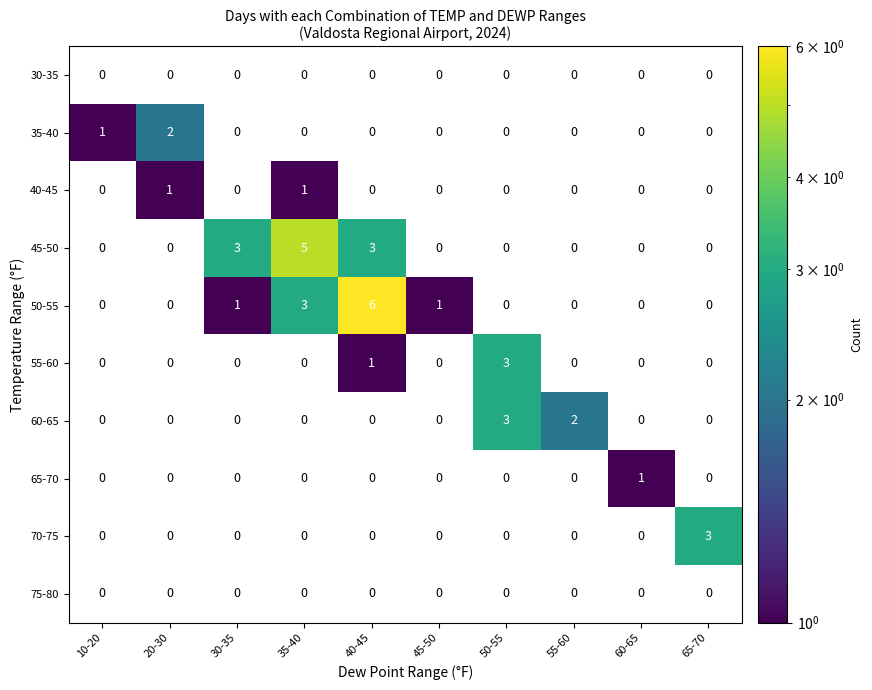

The value of 50-55 at 40-45 is 8. True or false?

False